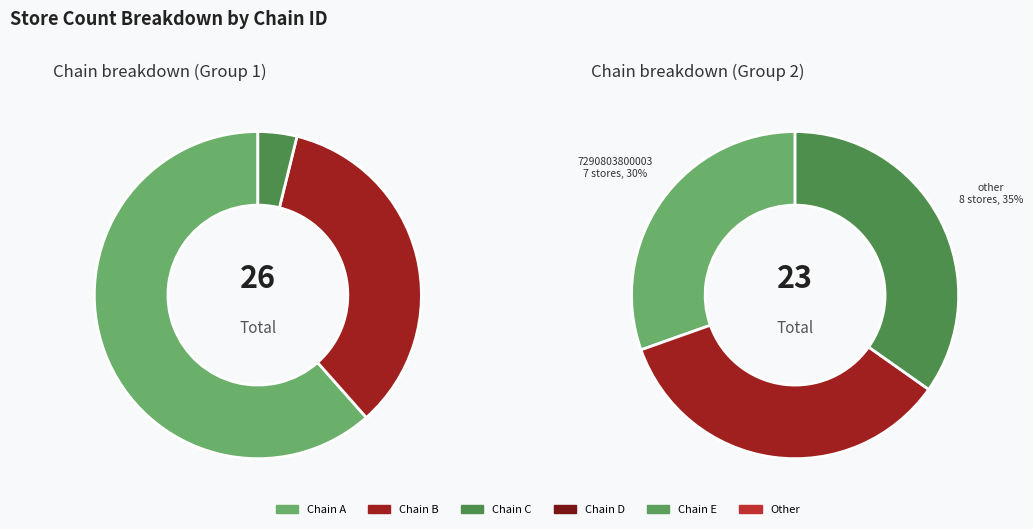

How many slices are in this pie chart?

6